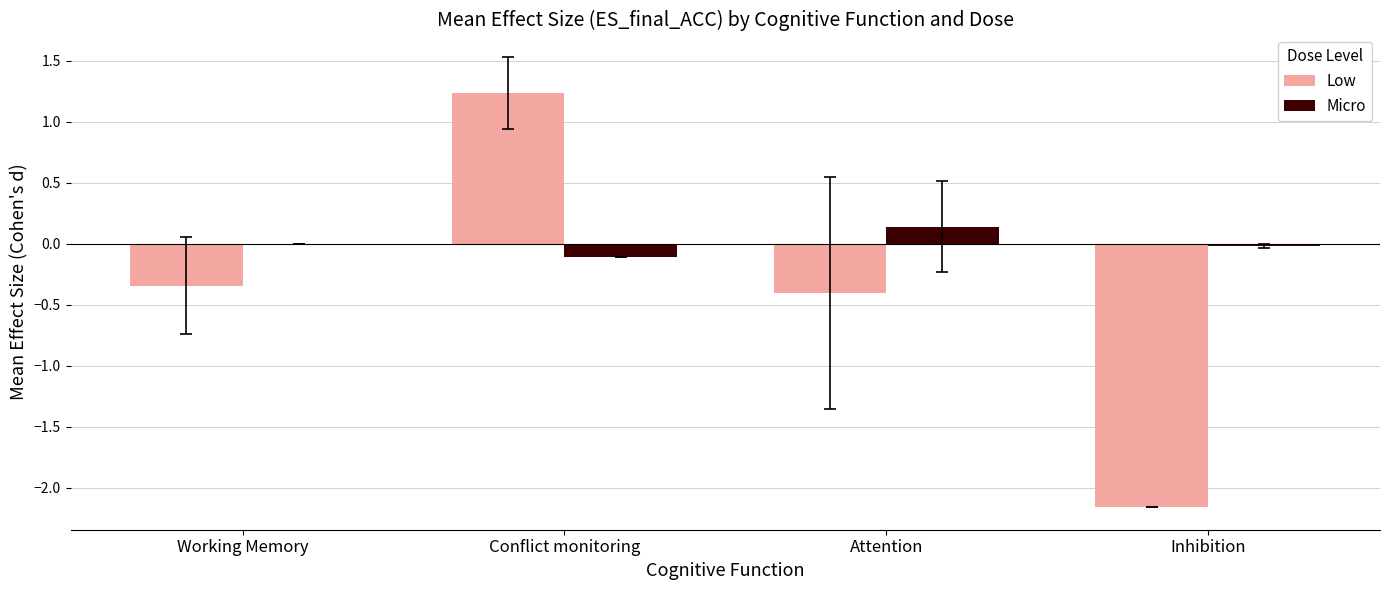

True or false: Low has a value of -0.2 at Attention.

False